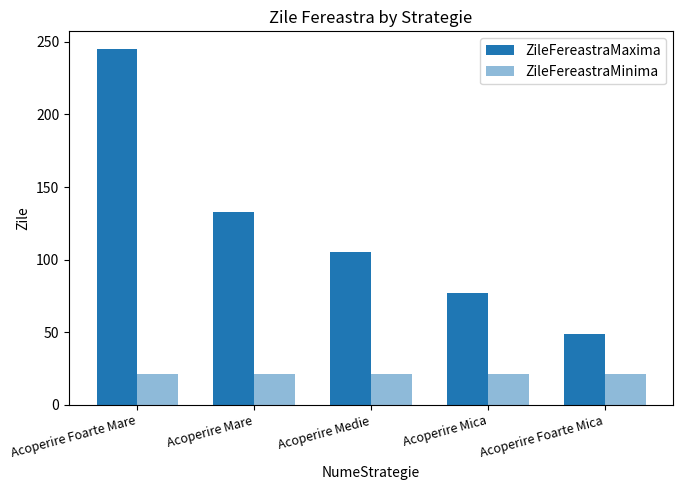

Reading left to right, what are all the values shown in this chart?

ZileFereastraMaxima: 245	133	105	77	49
ZileFereastraMinima: 21	21	21	21	21